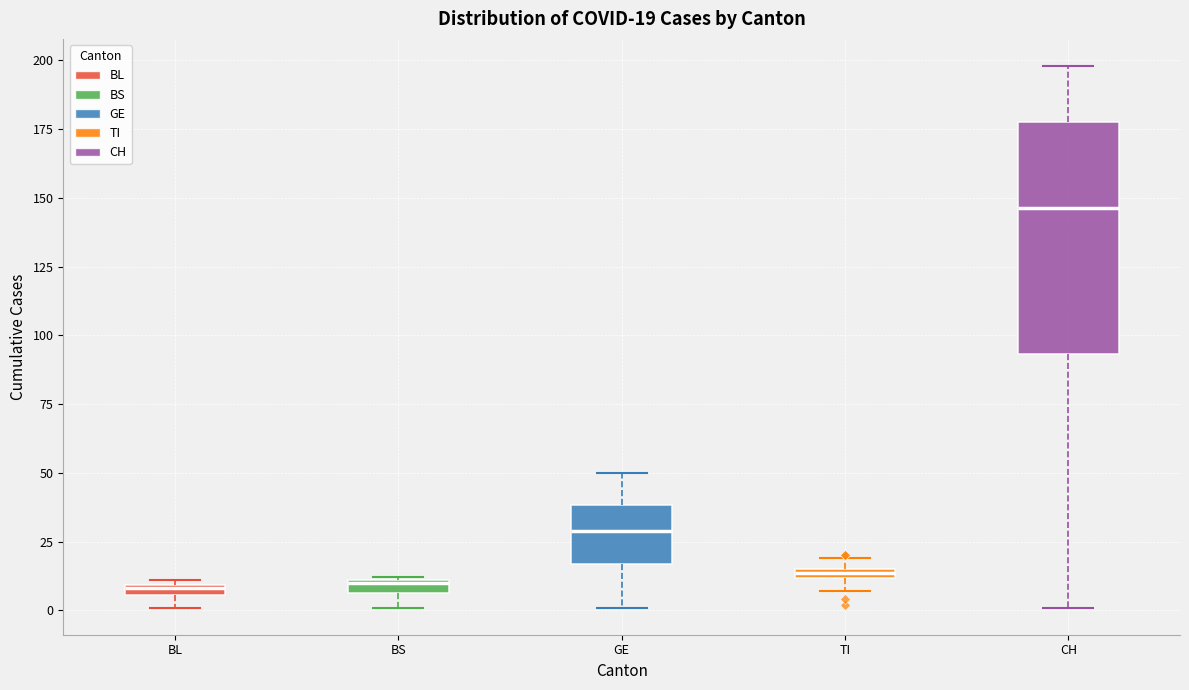

Which box is the tallest, from its lower edge to its upper edge?

CH